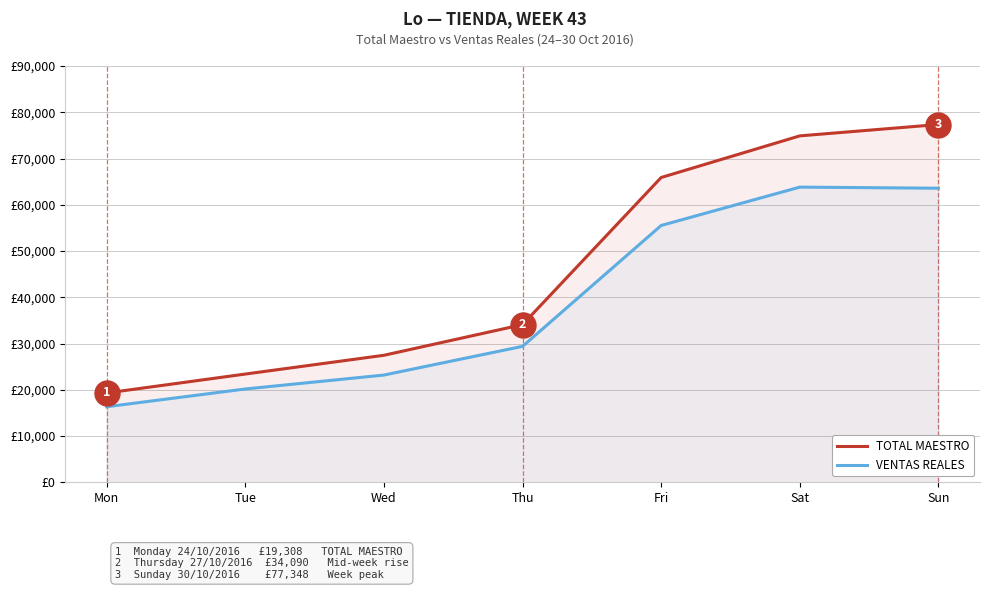

What is the value of the VENTAS REALES point at the 5th from the left?

55523.8